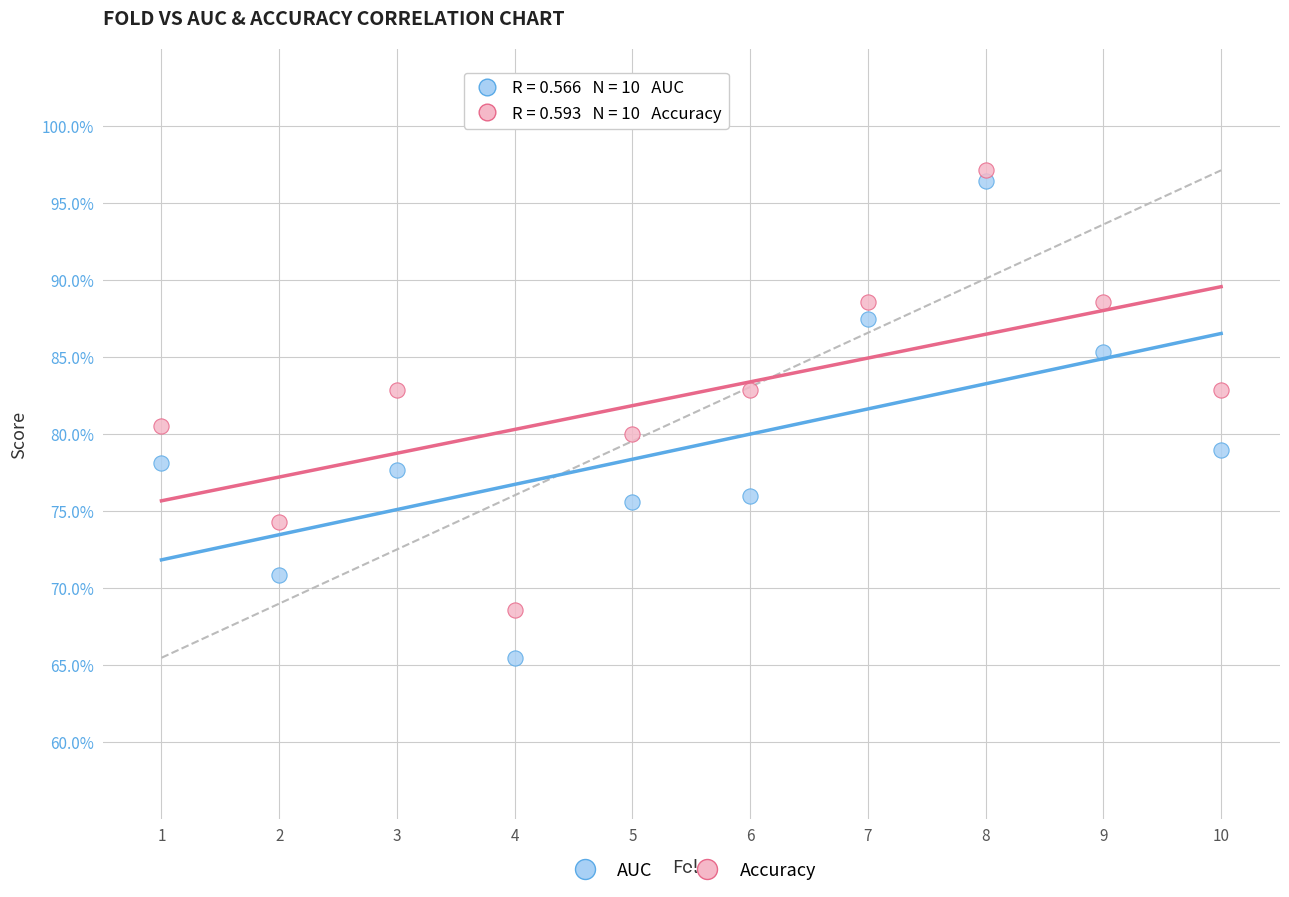

Which series reaches the maximum Y coordinate?

Accuracy